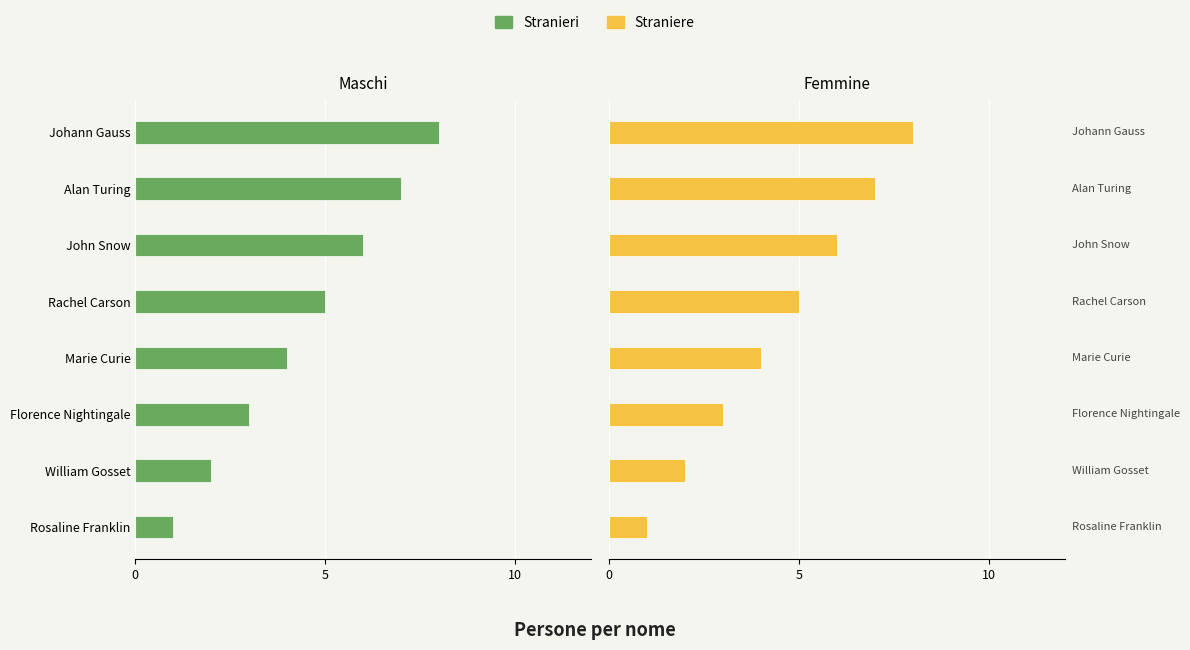

Between Rosaline Franklin and Johann Gauss, which series saw the biggest shift?

Stranieri